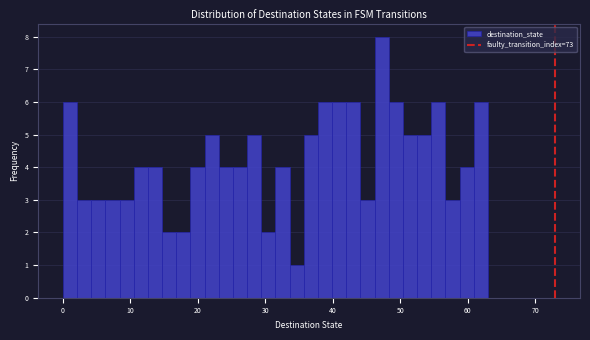

Read against the x-axis, roughly where is the centre of the tallest bar?

47